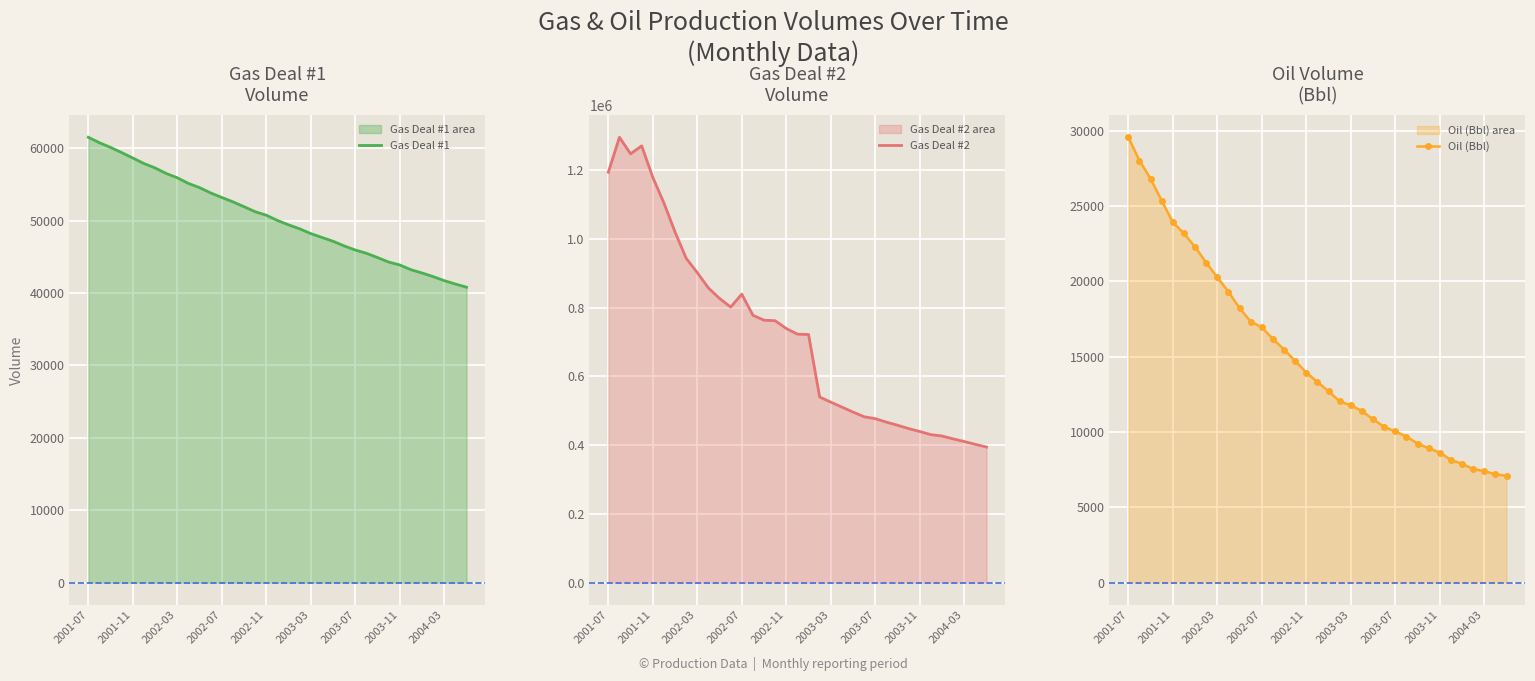

True or false: Oil (Bbl) and Gas Deal #1 cross at least once.

False